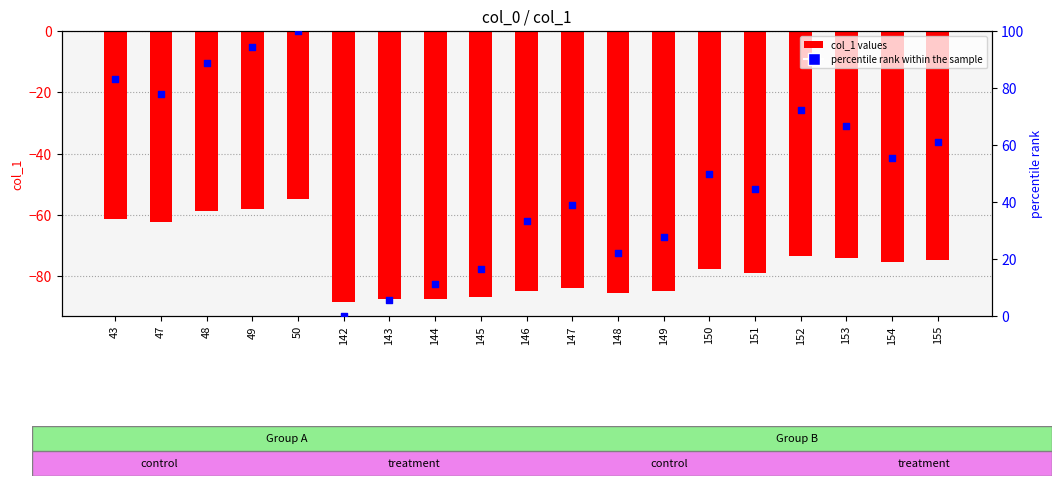

Is the value of percentile rank within the sample at 150 greater than the value of col_1 at 48?

Yes